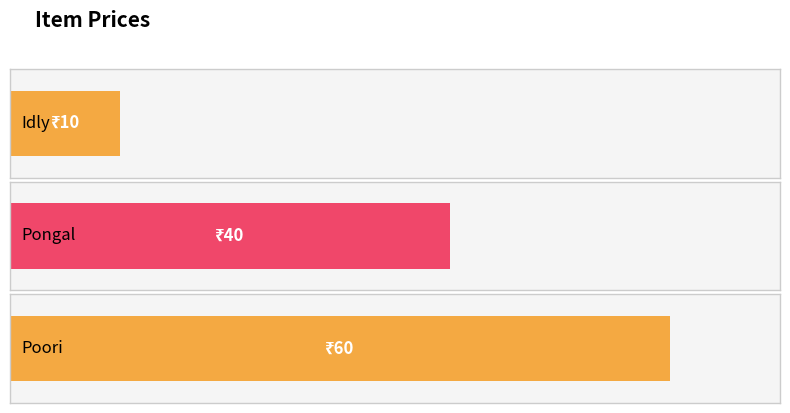

Approximately how many times larger is the value at Pongal compared to Idly?

4.0